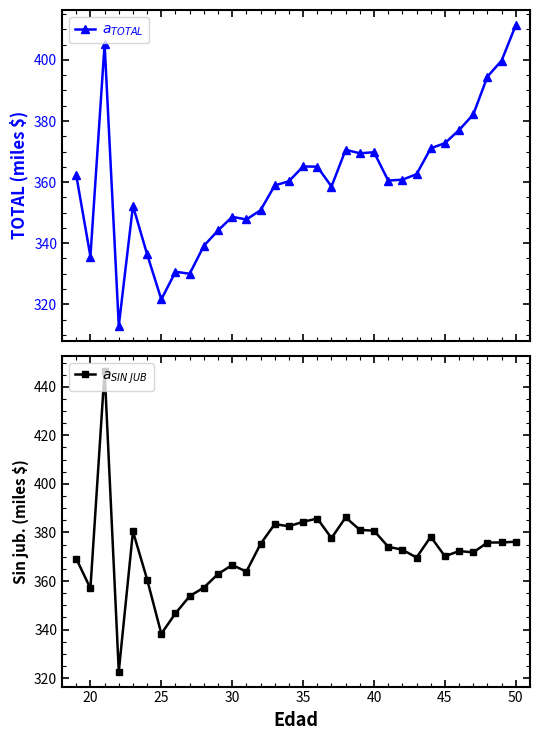

What is the value of the Sin jub. sin moratoria point at the 27th from the left?

370.2